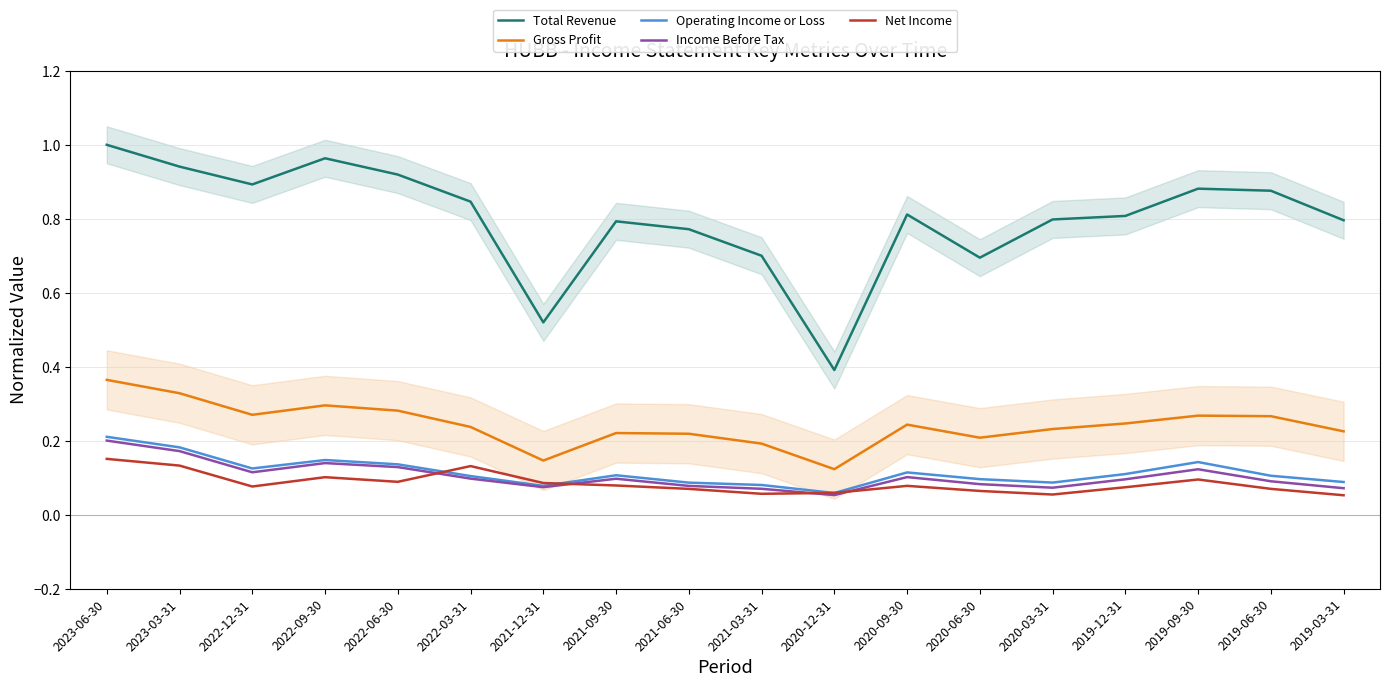

What is the average value of the Net Income series?

0.1